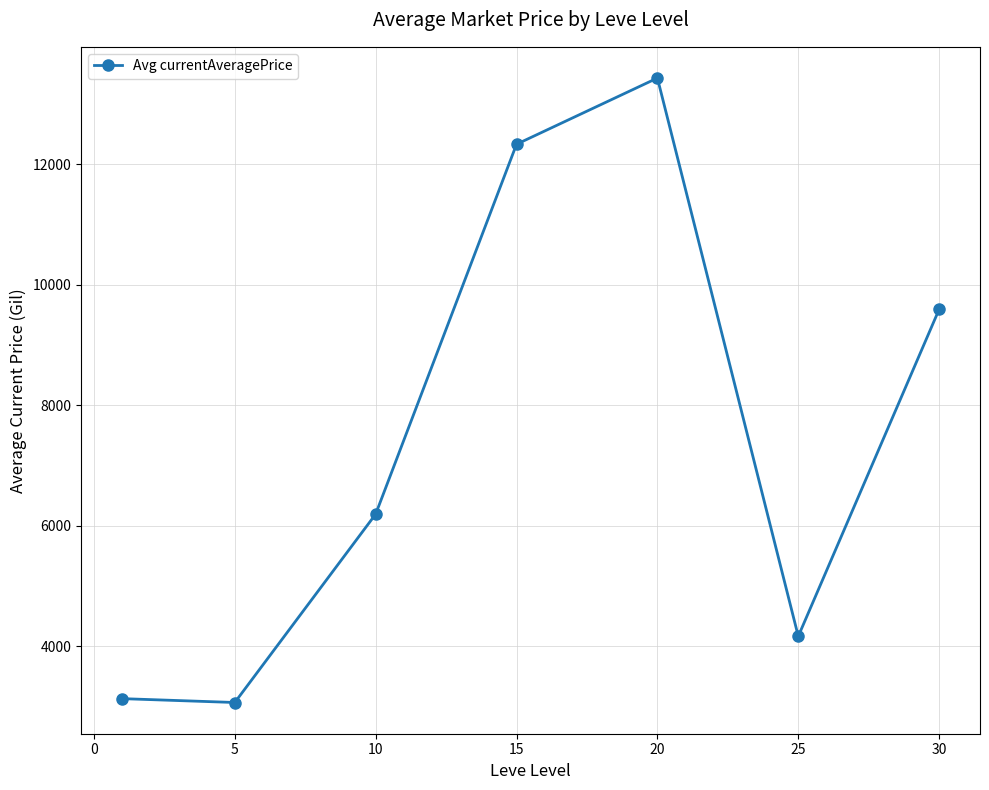

What is the sum of all values?

51921.6